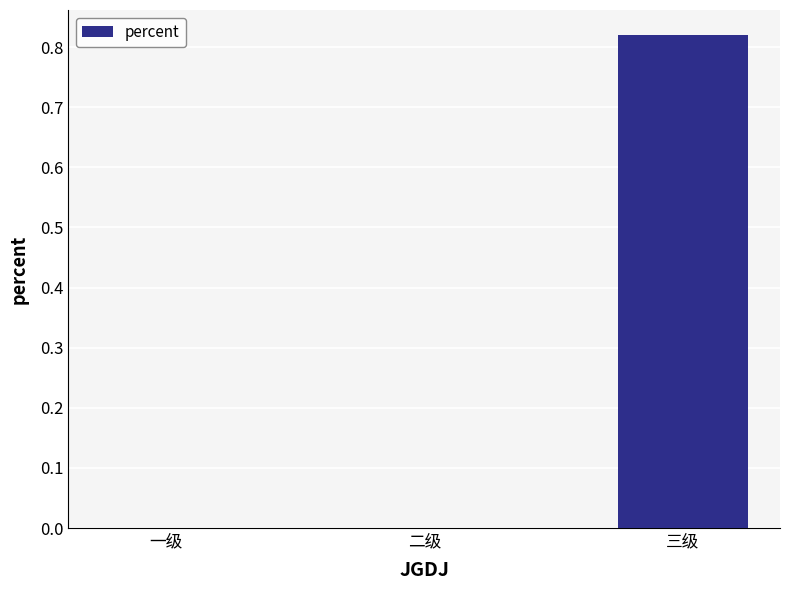

At which category does the chart reach its peak across all series?

三级